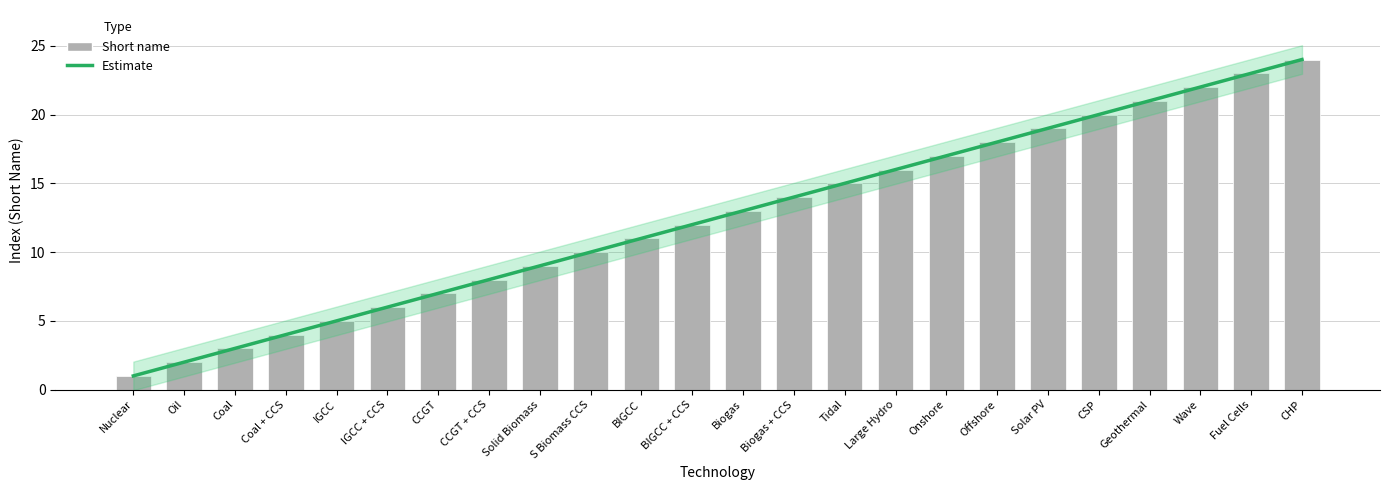

Which has a higher value, CCGT or CCGT + CCS?

CCGT + CCS